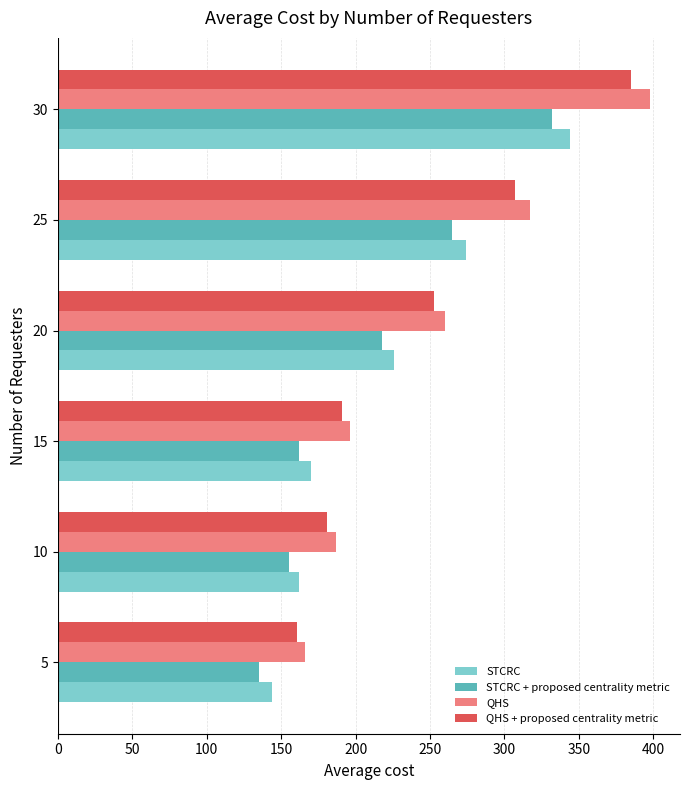

What is the minimum value for STCRC?

144